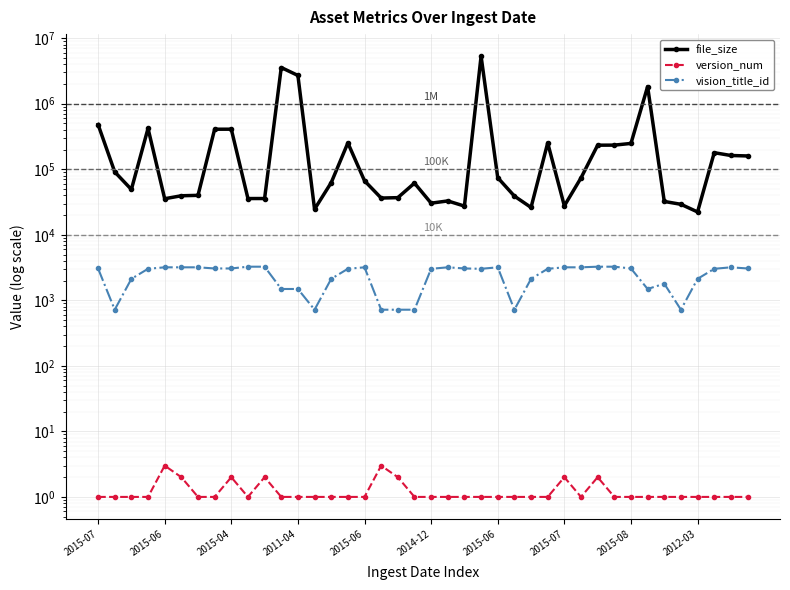

True or false: version_num and vision_title_id cross at least once.

False